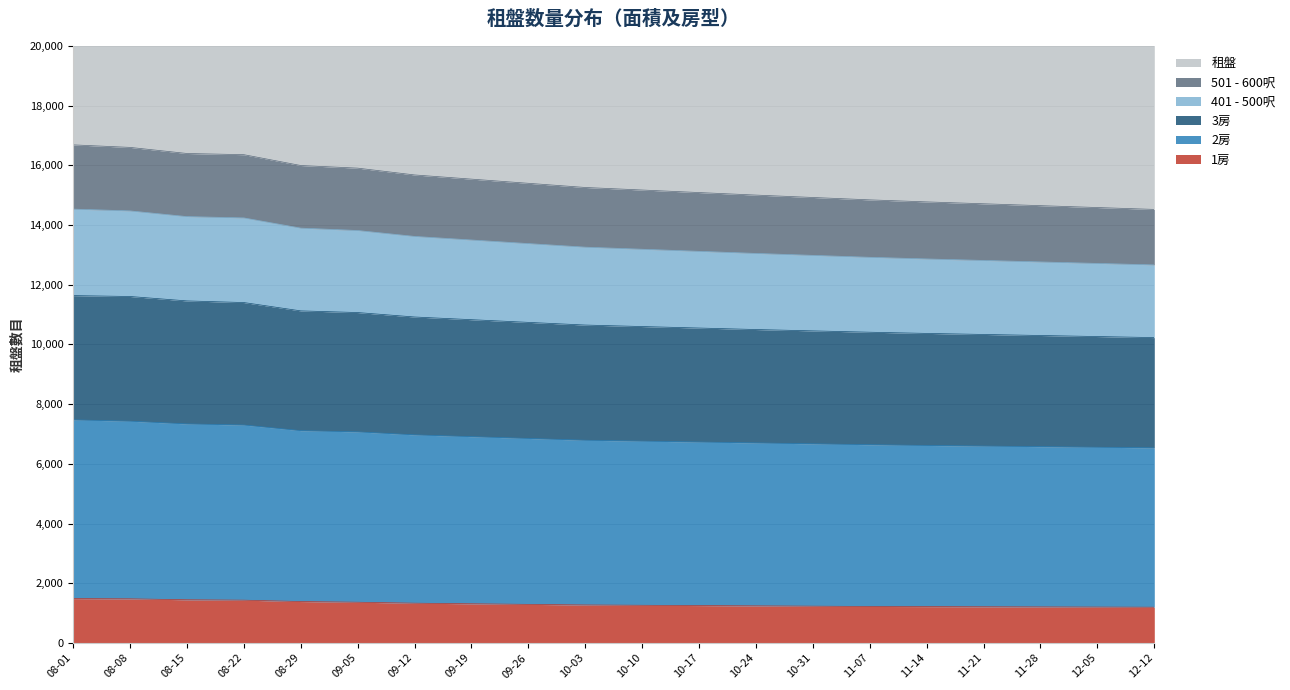

True or false: 2房 and 3房 cross at least once.

False